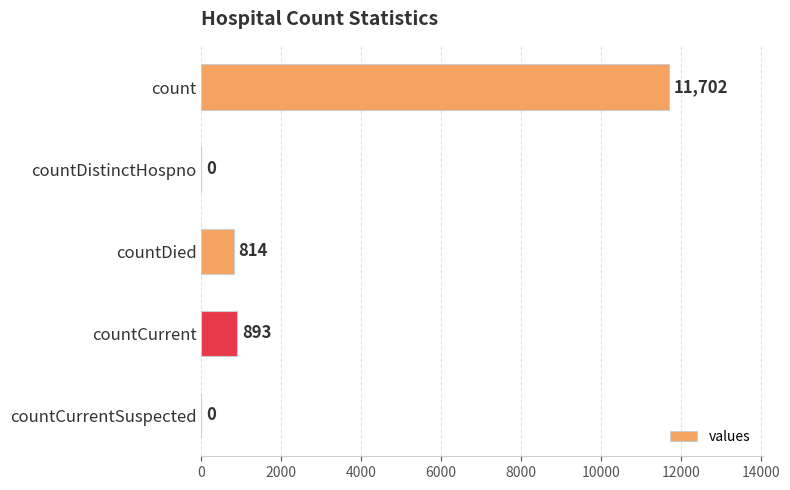

Does the chart contain stacked bars?

No